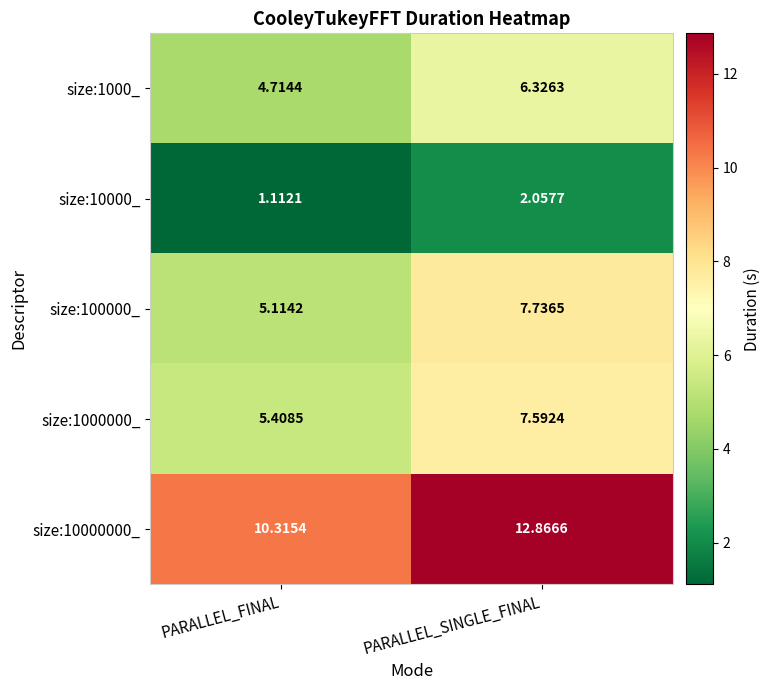

Which series has the largest total across all categories?

size:10000000_